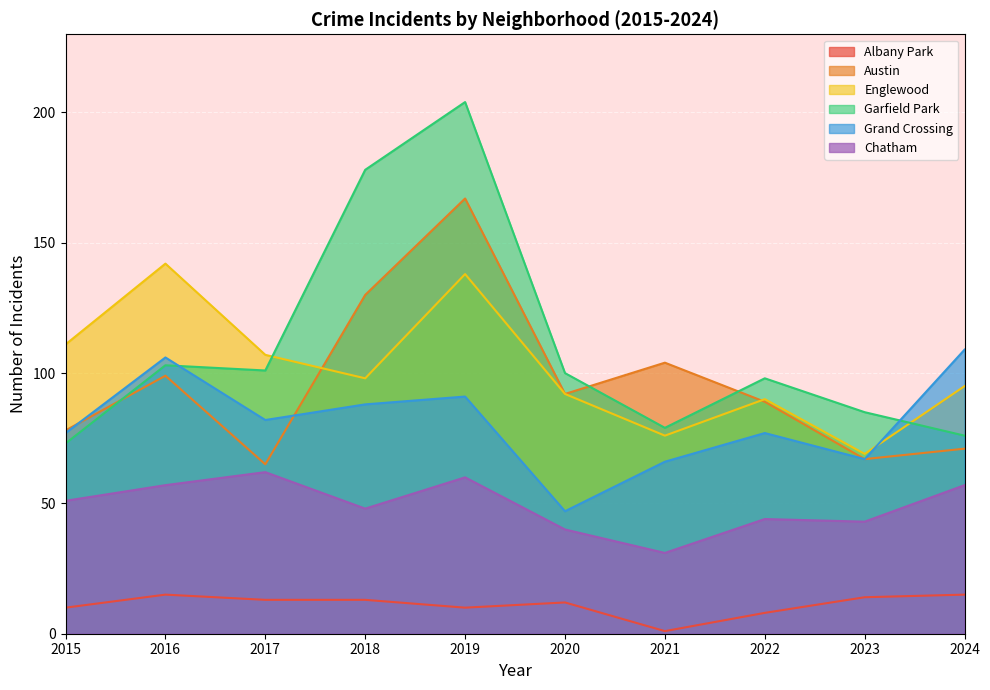

True or false: Englewood has more than 2 points higher than both neighbors.

True